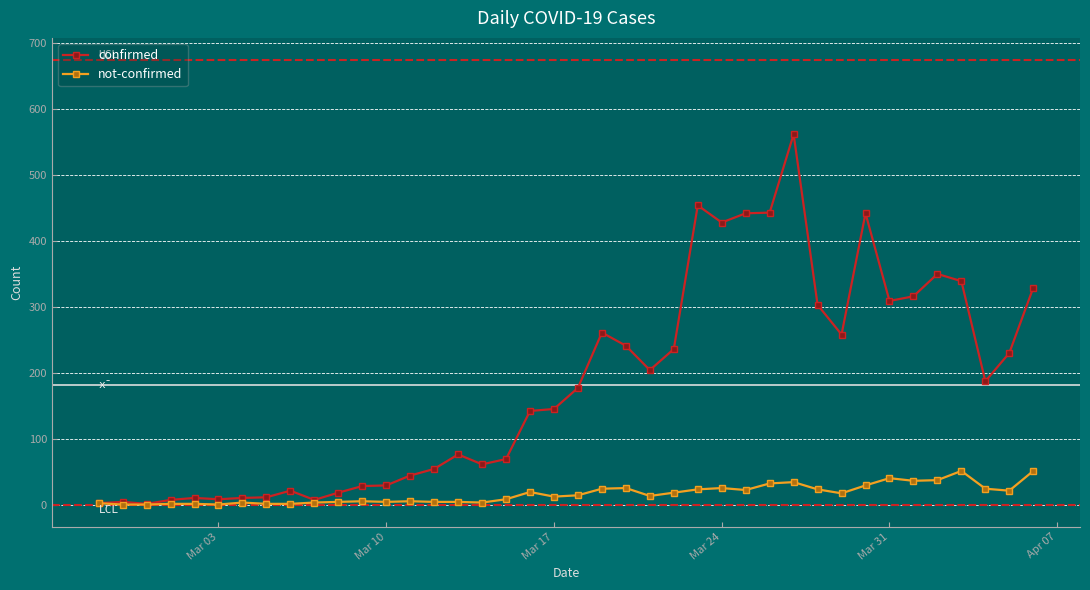

List the series in order of their overall mean, highest first.

confirmed, not-confirmed